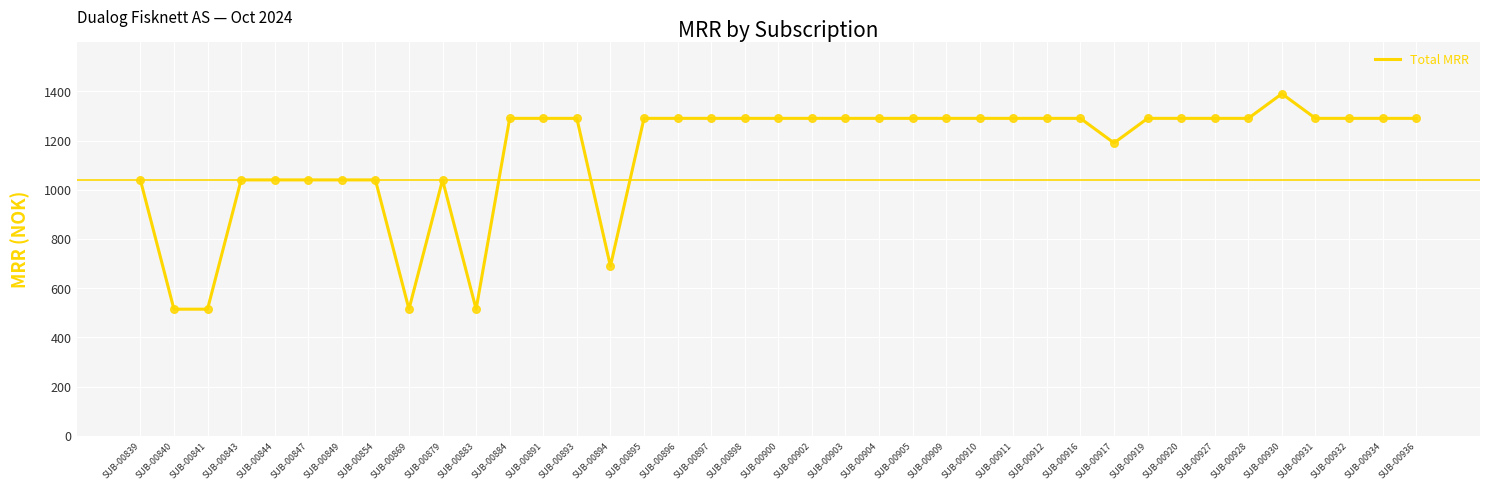

Which has a higher value, SUB-00896 or SUB-00854?

SUB-00896